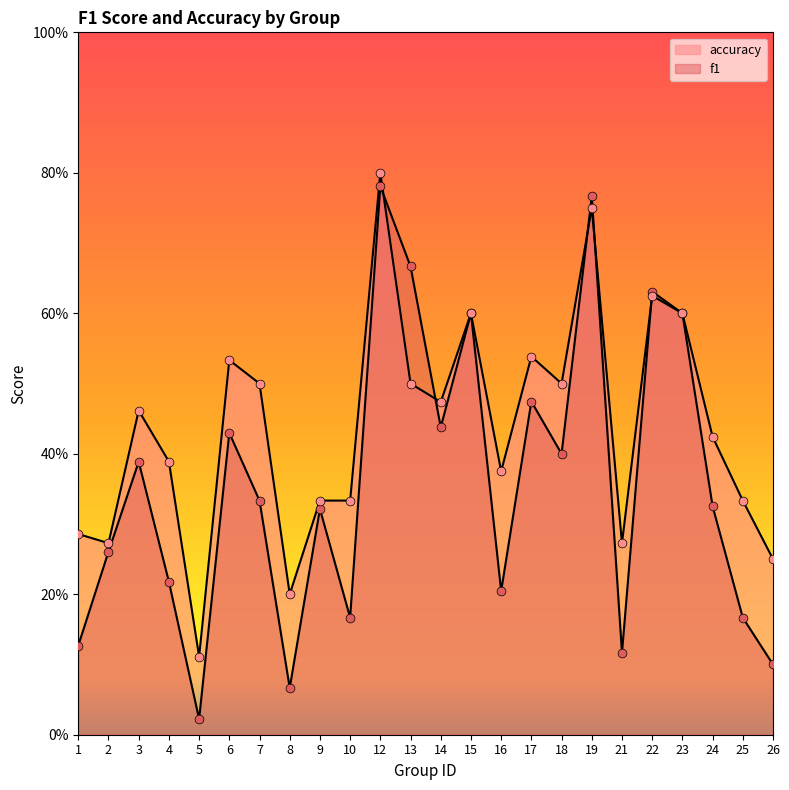

Is the value of accuracy at 7 greater than the value of f1 at 2?

Yes